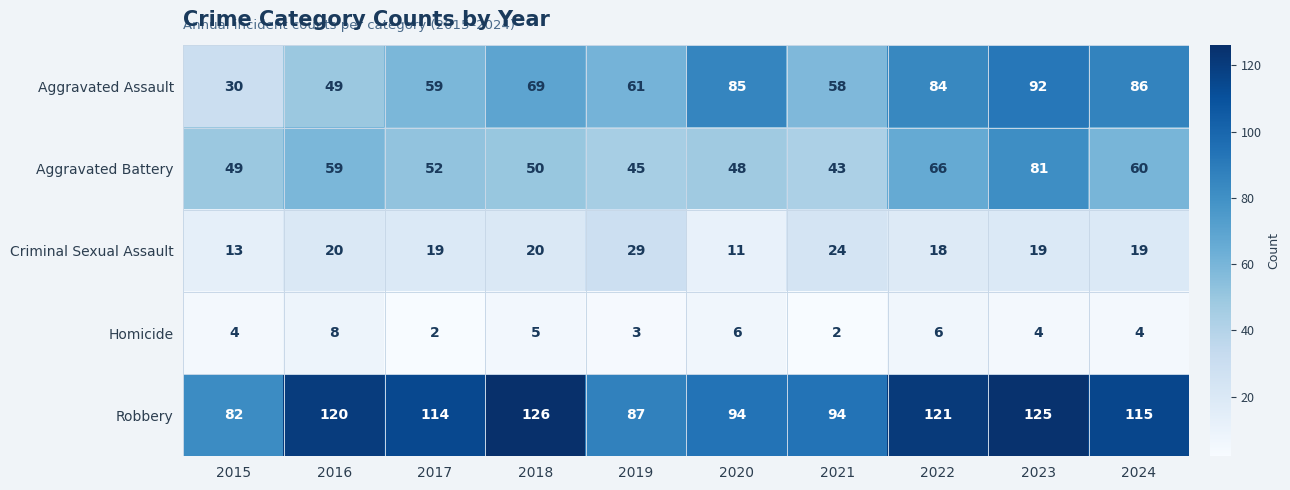

Which series has the largest total across all categories?

Robbery